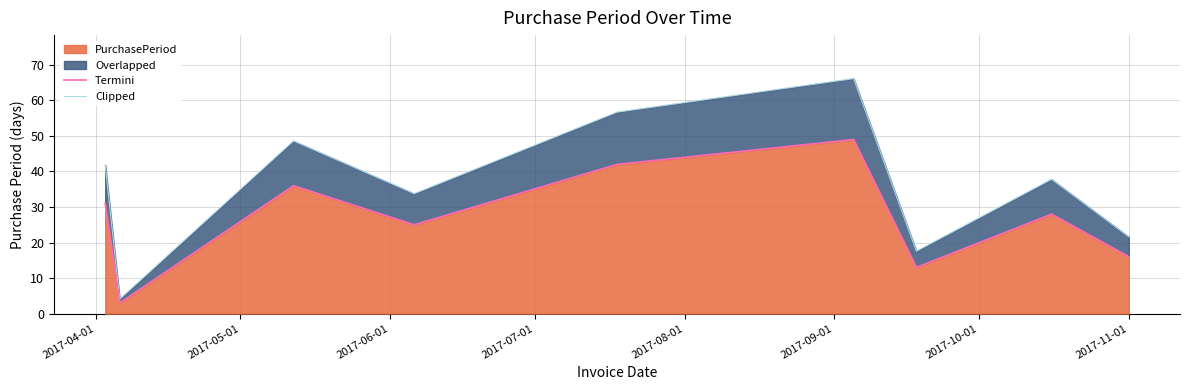

Count the number of categories in the chart.

9